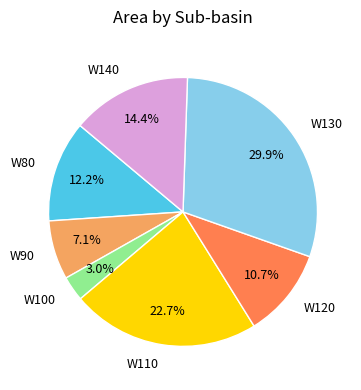

How many segments does this pie chart have?

7